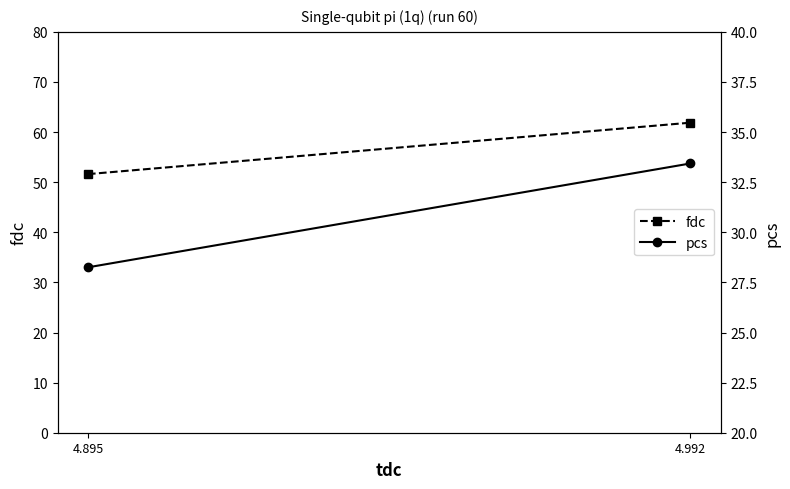

What value does the pcs series have at 4.992?

33.4